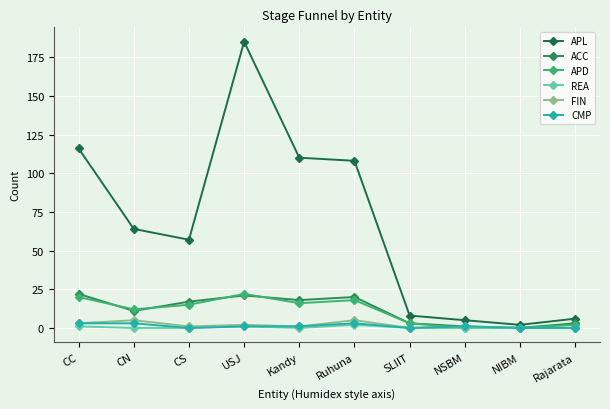

Which category has the lowest value in the CMP series?

CS